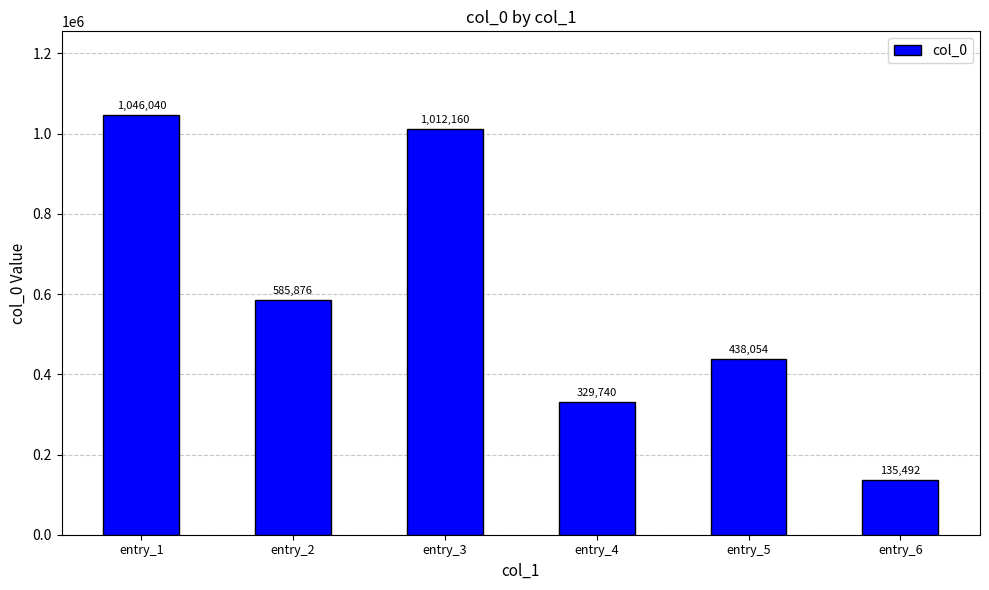

What is the change in value from entry_2 to entry_6?

-450384